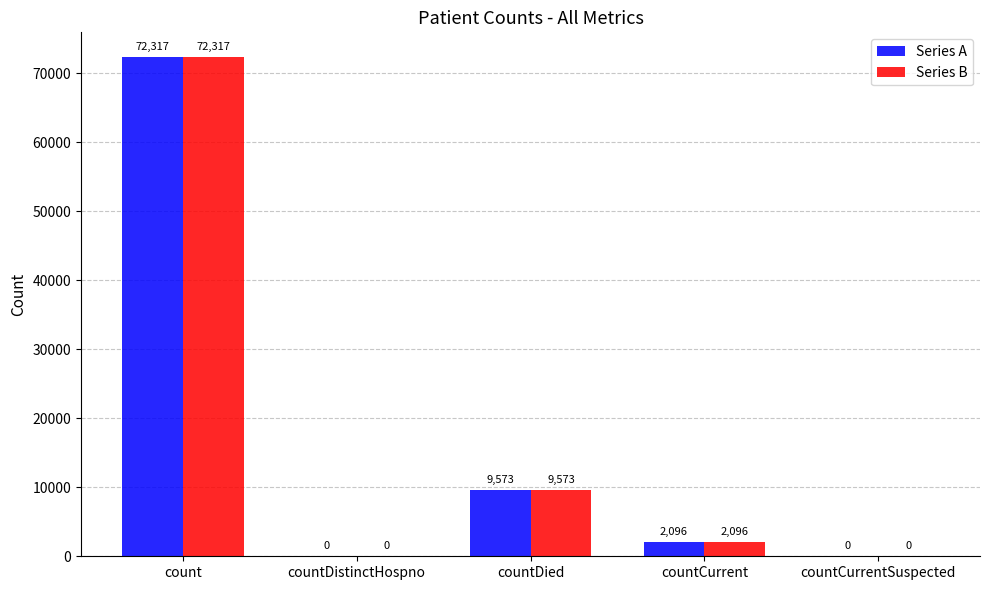

Reading left to right, transcribe all the data shown in this chart.

Series A: 72317	0	9573	2096	0
Series B: 72317	0	9573	2096	0